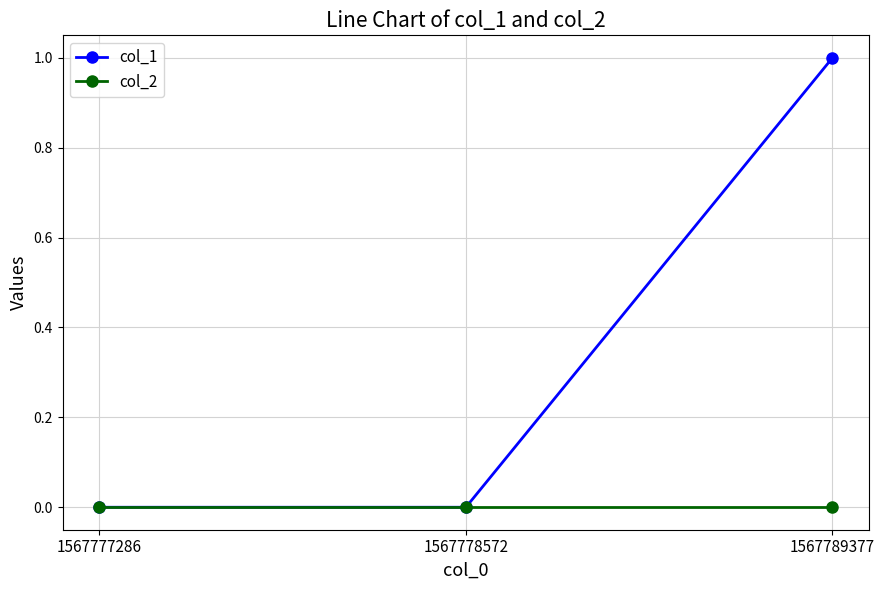

What is the difference between the col_1 values at 1567778572 and 1567789377?

1